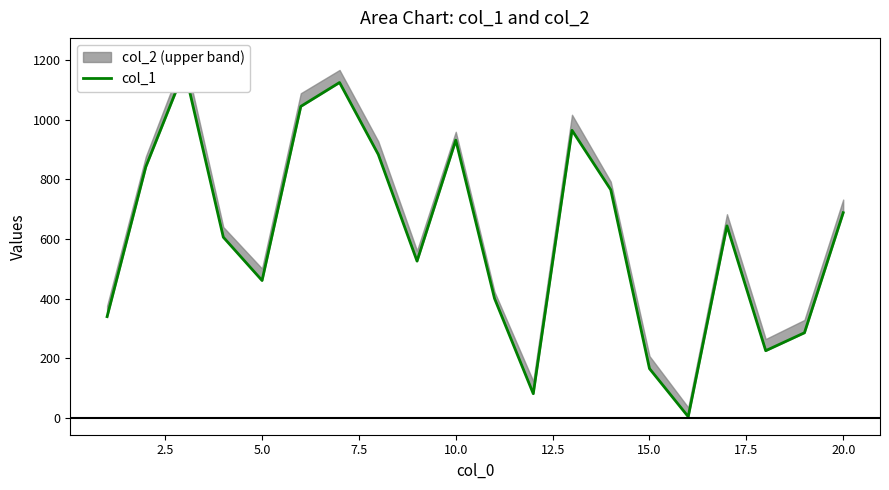

How many points are higher than both their immediate neighbors (excluding endpoints)?

5